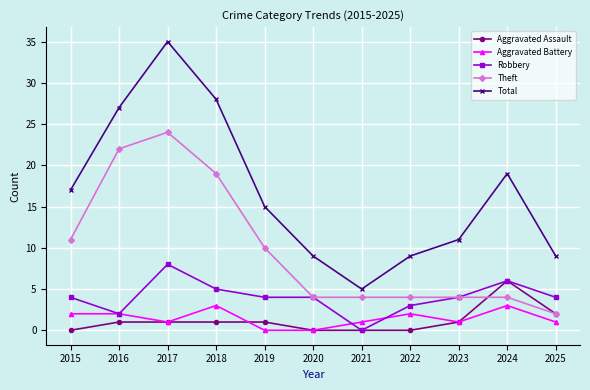

True or false: Aggravated Battery and Total intersect in this chart.

False